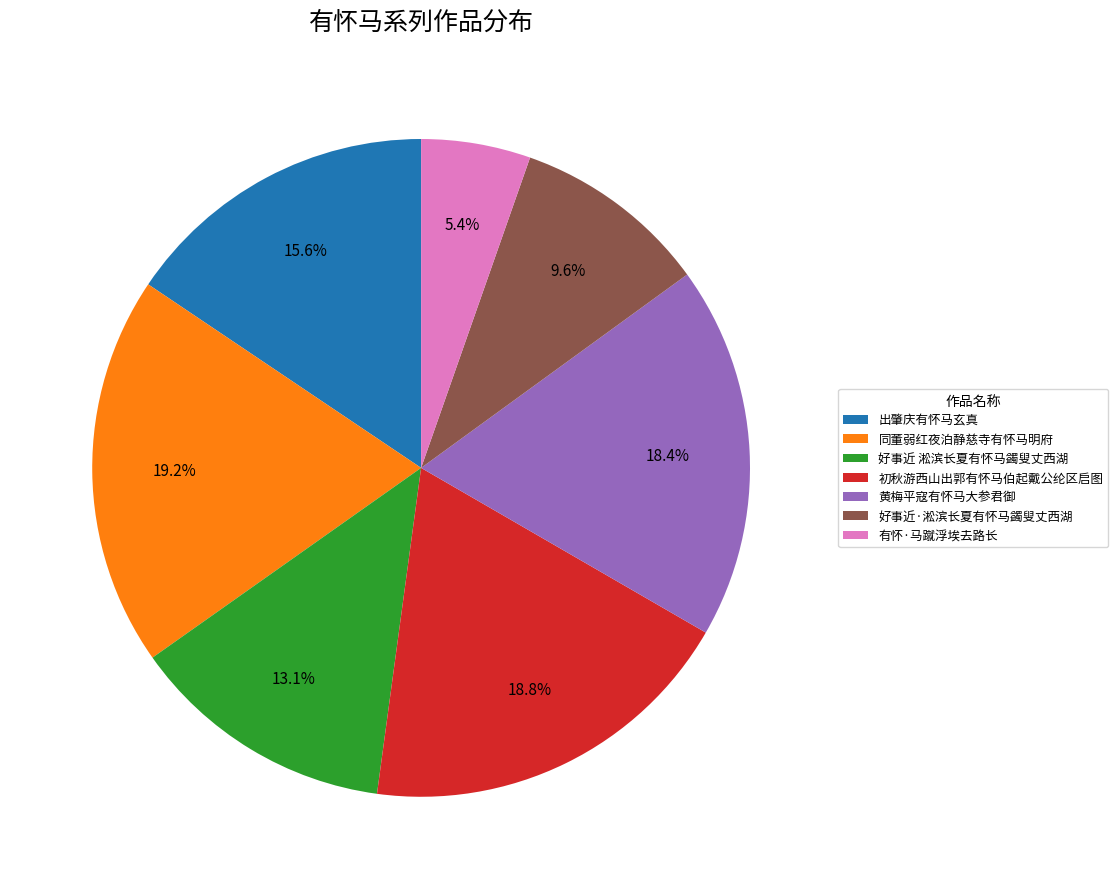

To the nearest percent, what percentage of the pie is 出肇庆有怀马玄真?

16%